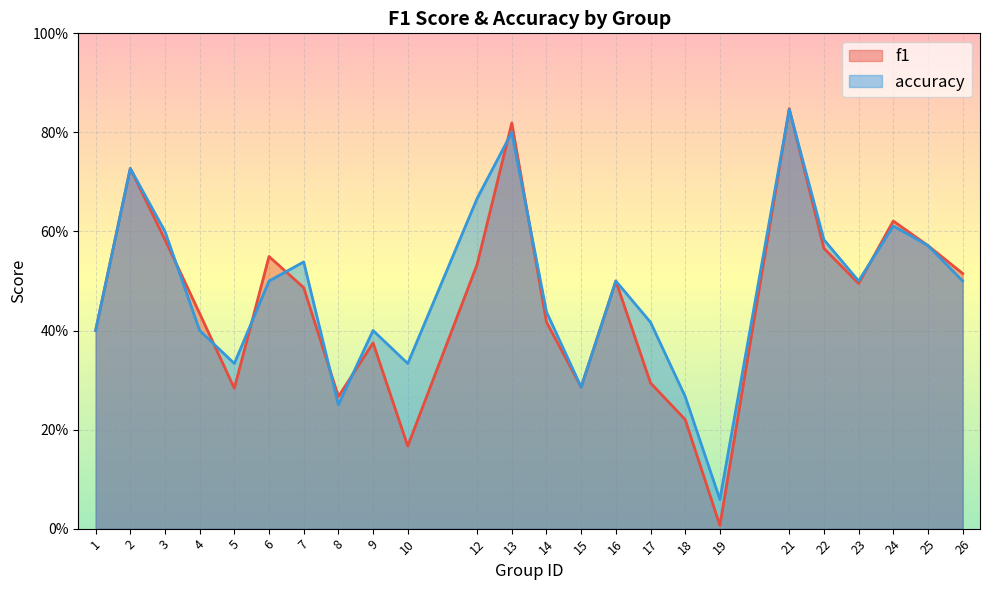

The f1 series shows 0.3 at 8. True or false?

True